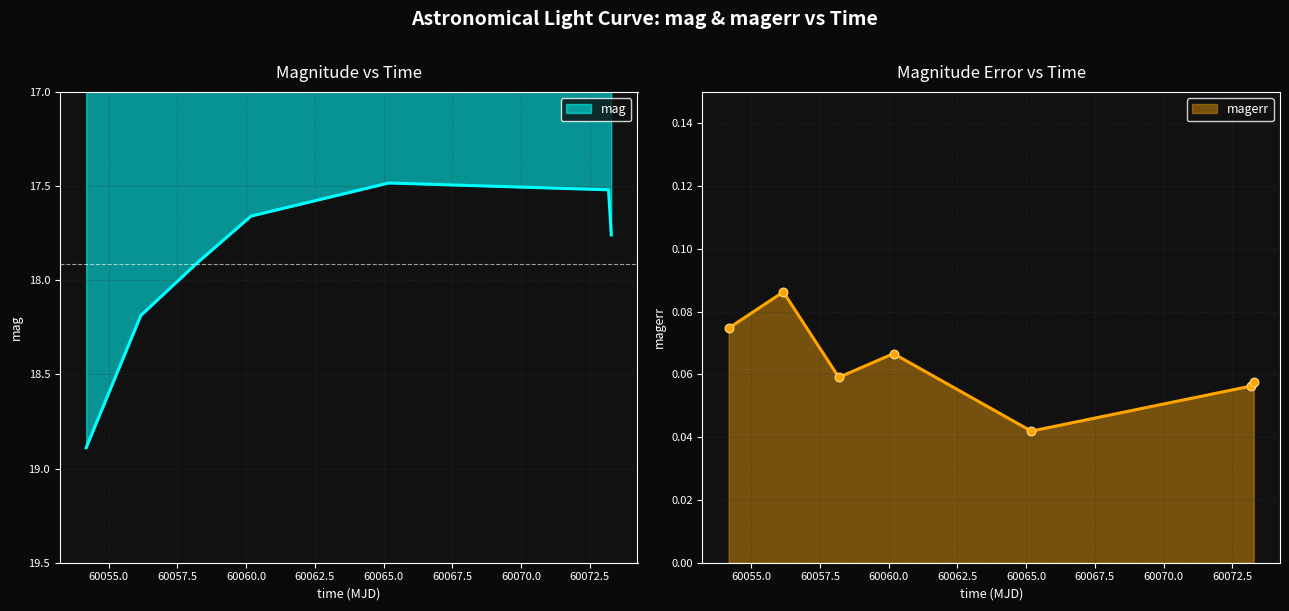

Which series has the widest spread of Y values?

mag